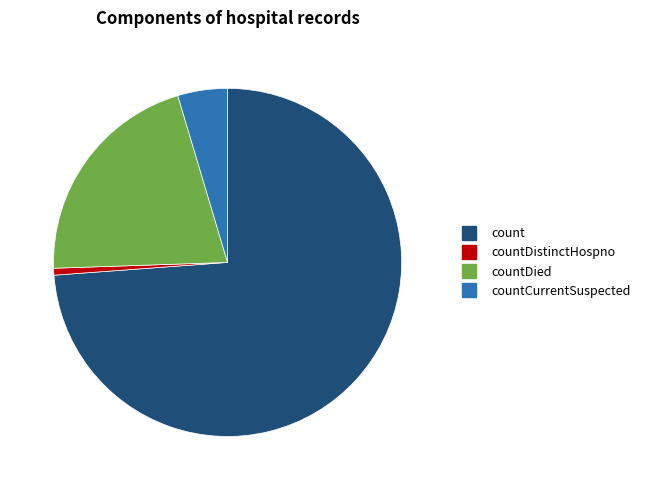

How many segments does this pie chart have?

4